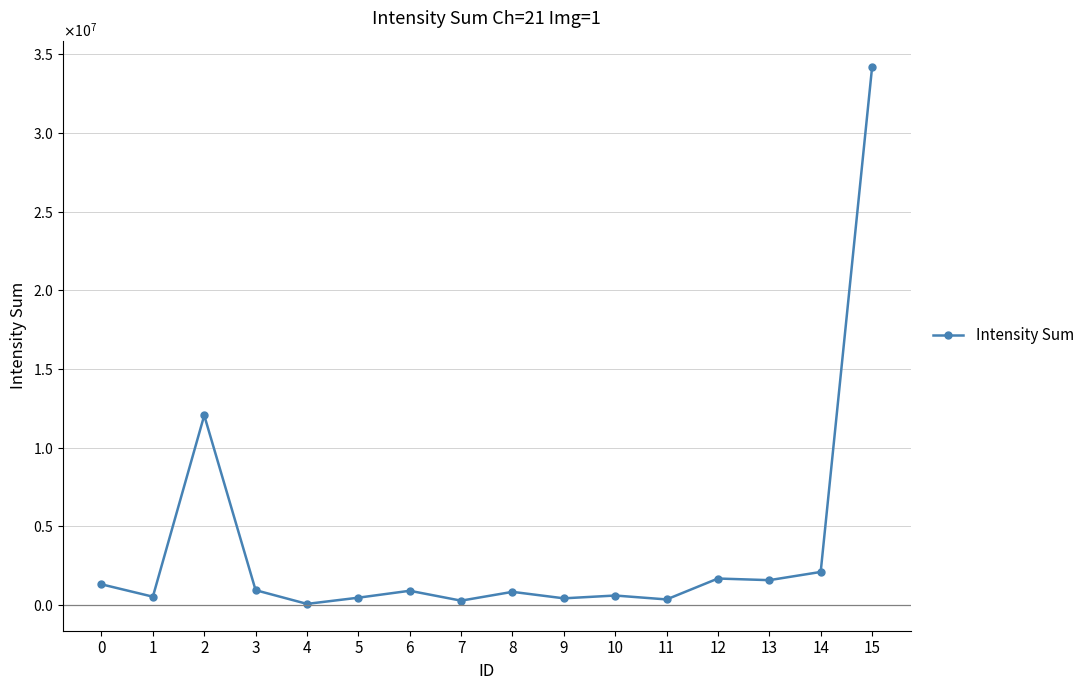

Is this an area chart (filled region under the line)?

No